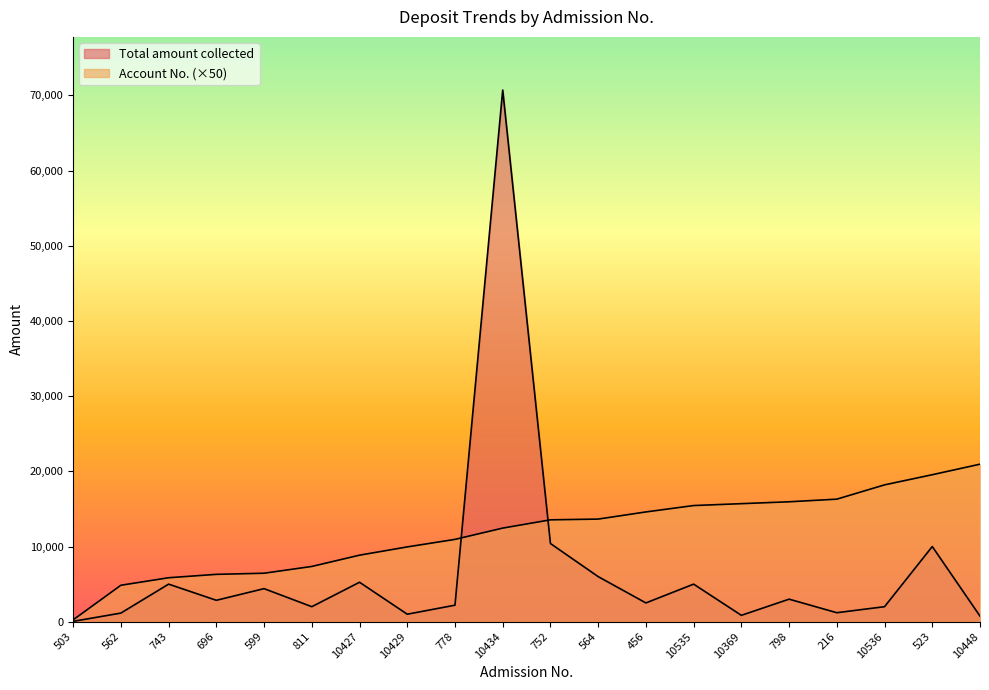

How many times do Account No. and Total amount collected cross each other?

2